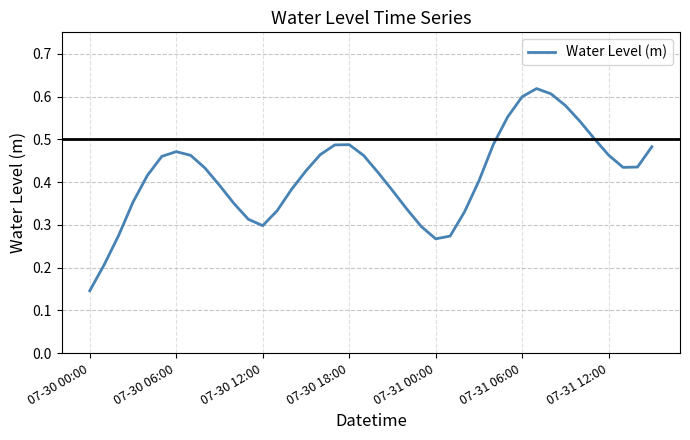

What is the difference between the maximum and minimum values?

0.5